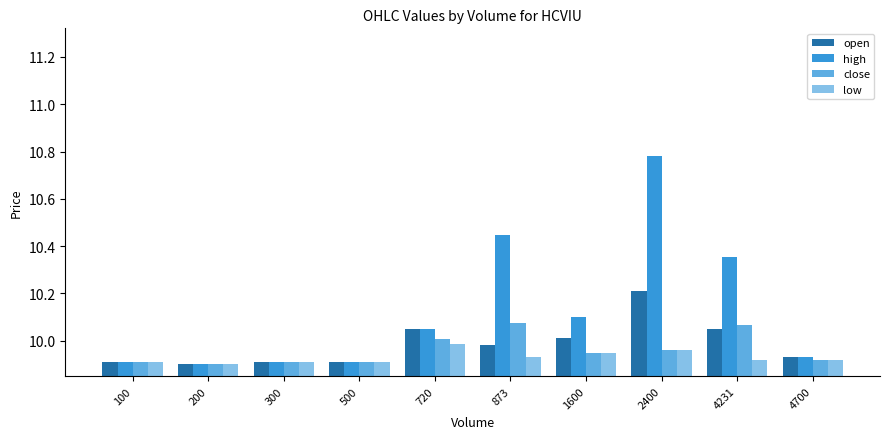

True or false: high has a value of 10.1 at 720.

True